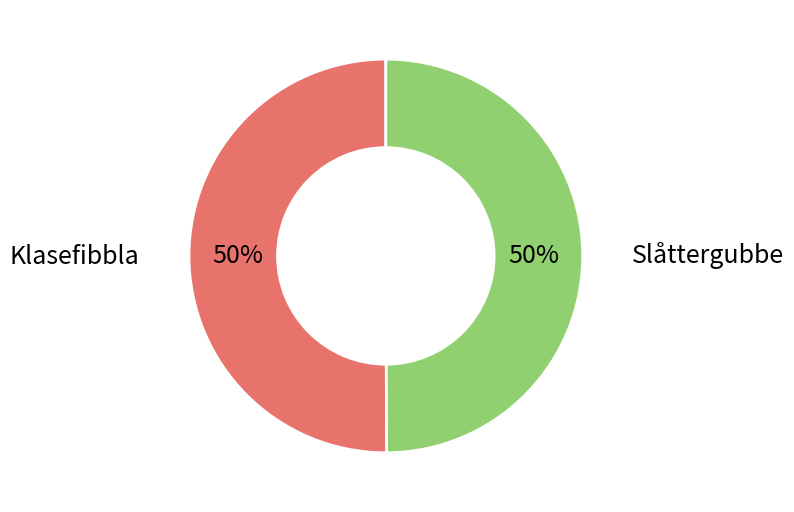

To the nearest percent, what is the combined percentage of Slåttergubbe and Klasefibbla?

100%